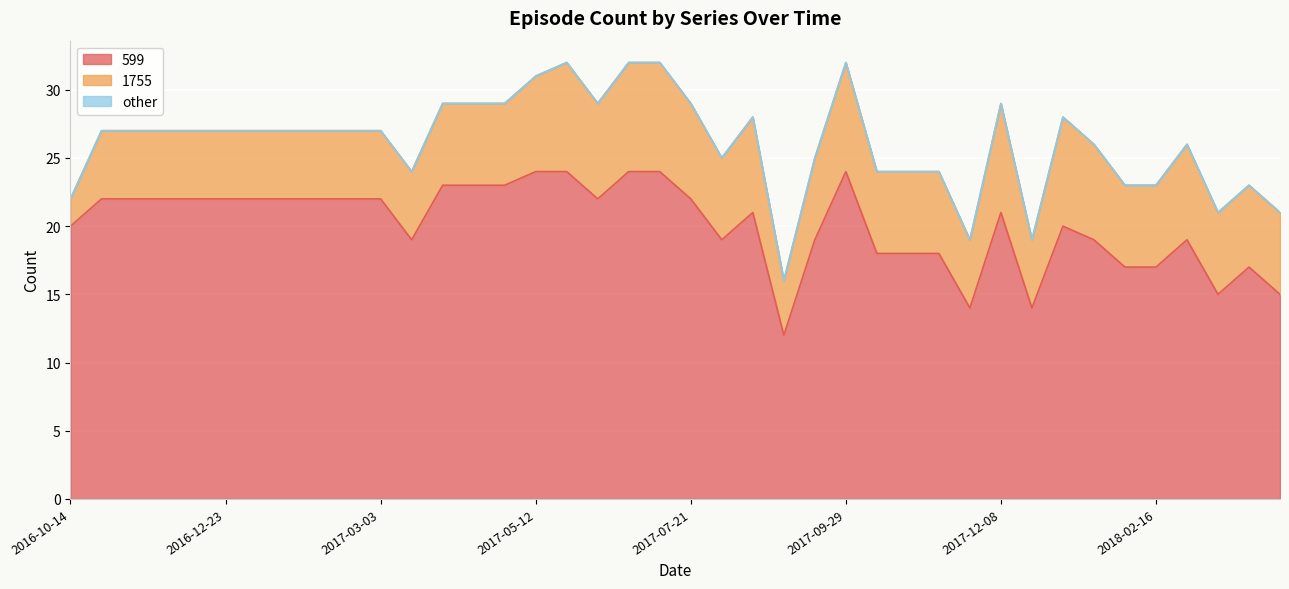

Read the 1755 value at 2017-10-13.

6